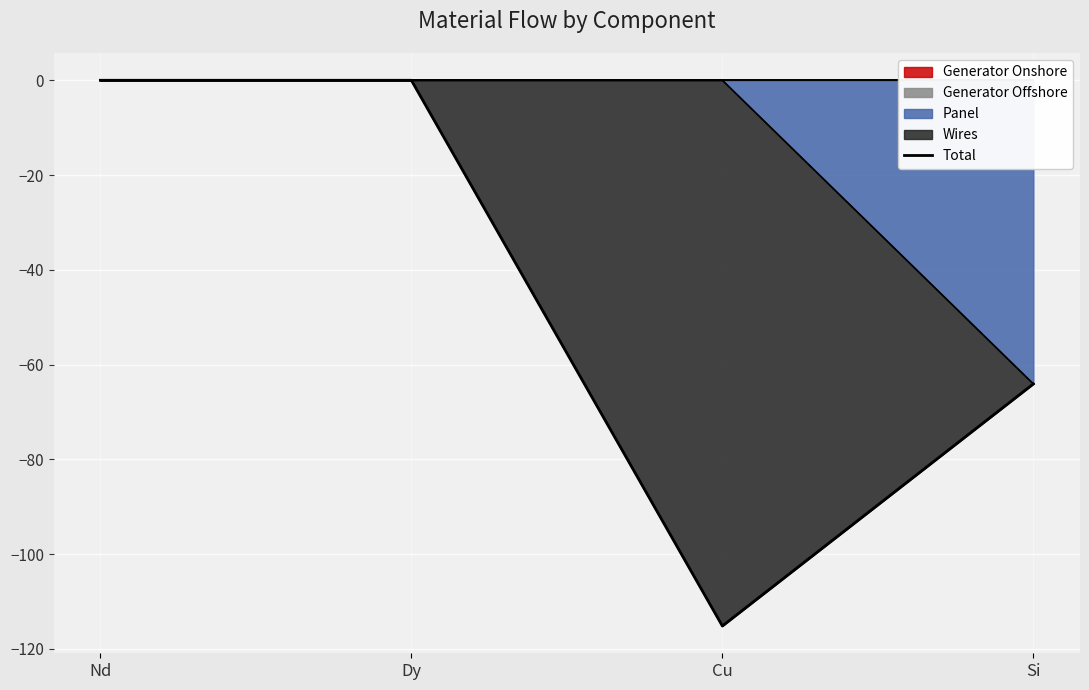

Where is the first local minimum?

Cu